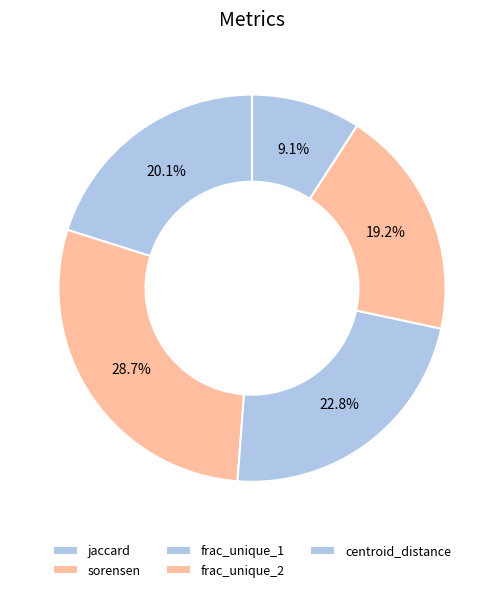

Rank the categories by value from lowest to highest.

centroid_distance, frac_unique_2, jaccard, frac_unique_1, sorensen